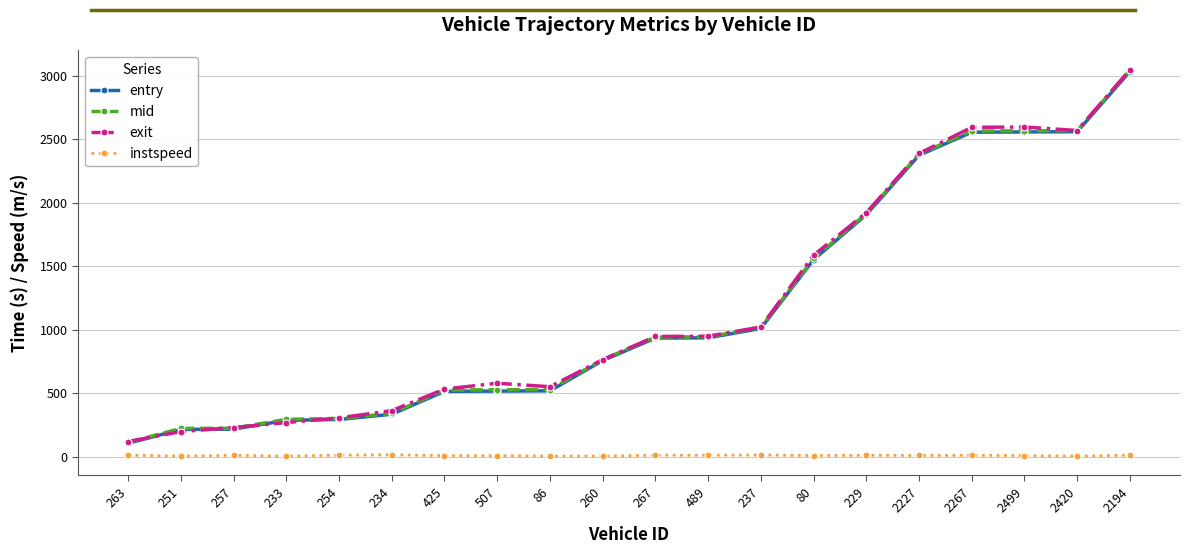

What is the difference between the maximum and second lowest values in the instspeed series?

11.0